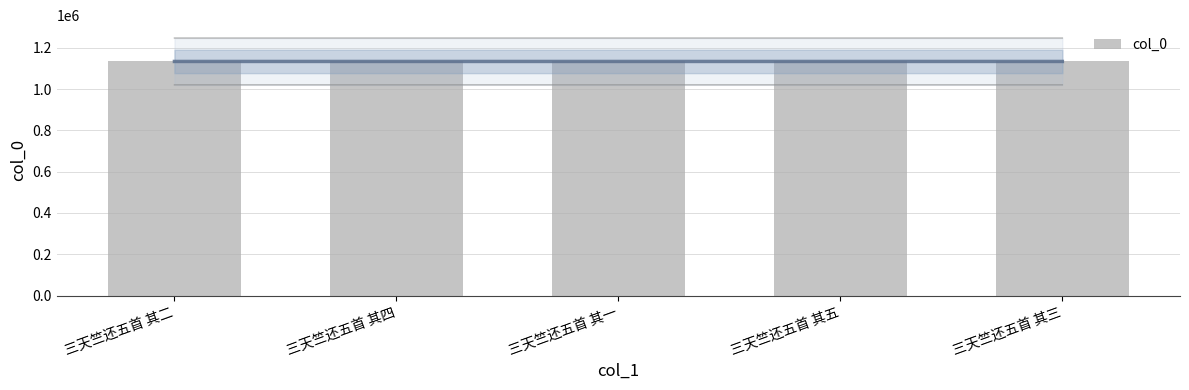

What is the difference between the maximum and minimum values?

4